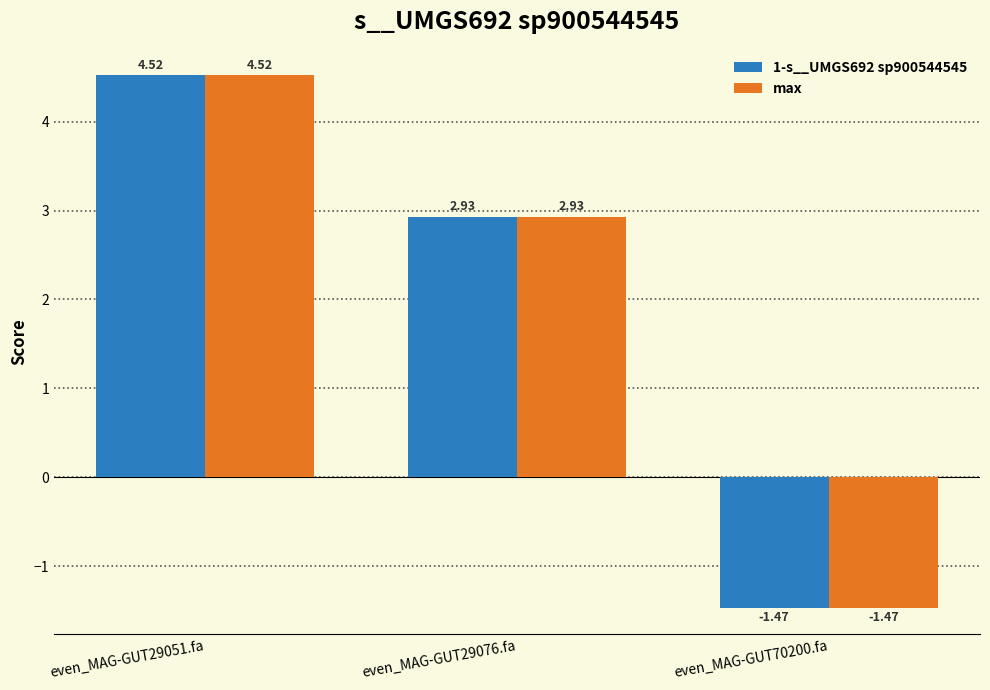

How many bars are there in each group?

2